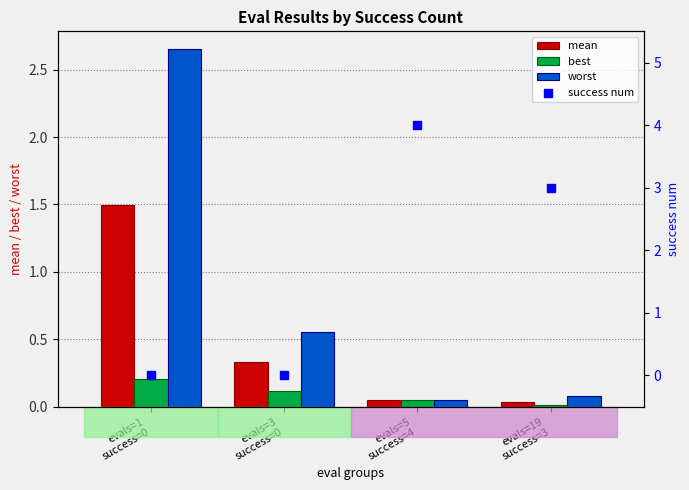

What are all the series names shown in the legend?

mean, best, worst, success num